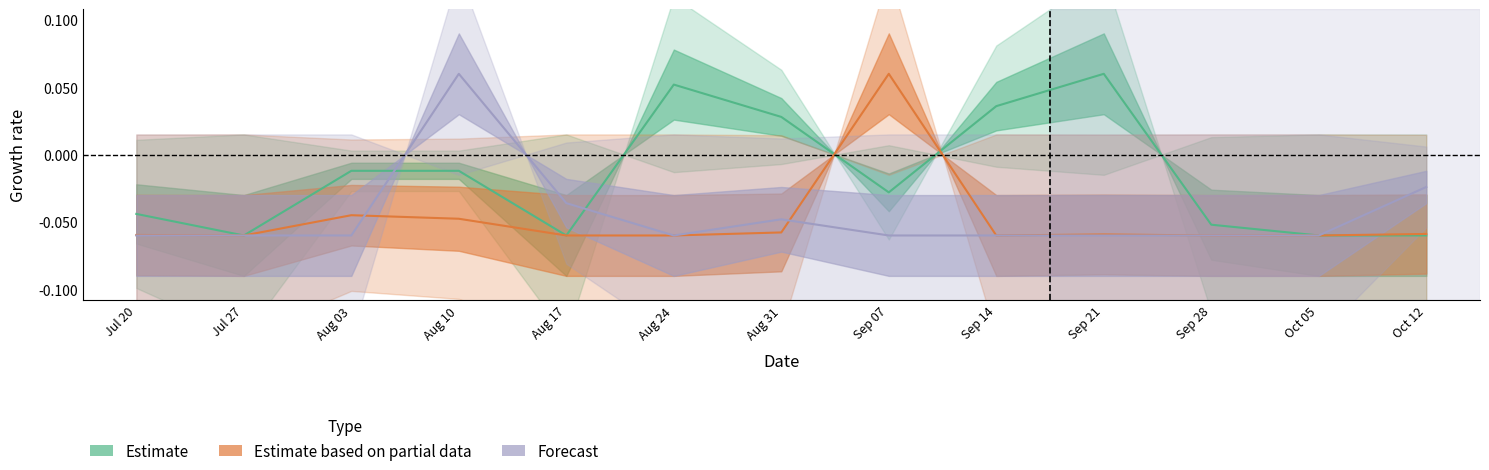

Reading left to right, list all the values displayed in this chart.

Estimate: Jul 20=-0.0	Jul 27=-0.1	Aug 03=-0.0	Aug 10=-0.0	Aug 17=-0.1	Aug 24=0.1	Aug 31=0.0	Sep 07=-0.0	Sep 14=0.0	Sep 21=0.1	Sep 28=-0.1	Oct 05=-0.1	Oct 12=-0.1
Estimate based on partial data: Jul 20=-0.1	Jul 27=-0.1	Aug 03=-0.0	Aug 10=-0.0	Aug 17=-0.1	Aug 24=-0.1	Aug 31=-0.1	Sep 07=0.1	Sep 14=-0.1	Sep 21=-0.1	Sep 28=-0.1	Oct 05=-0.1	Oct 12=-0.1
Forecast: Jul 20=-0.1	Jul 27=-0.1	Aug 03=-0.1	Aug 10=0.1	Aug 17=-0.0	Aug 24=-0.1	Aug 31=-0.0	Sep 07=-0.1	Sep 14=-0.1	Sep 21=-0.1	Sep 28=-0.1	Oct 05=-0.1	Oct 12=-0.0